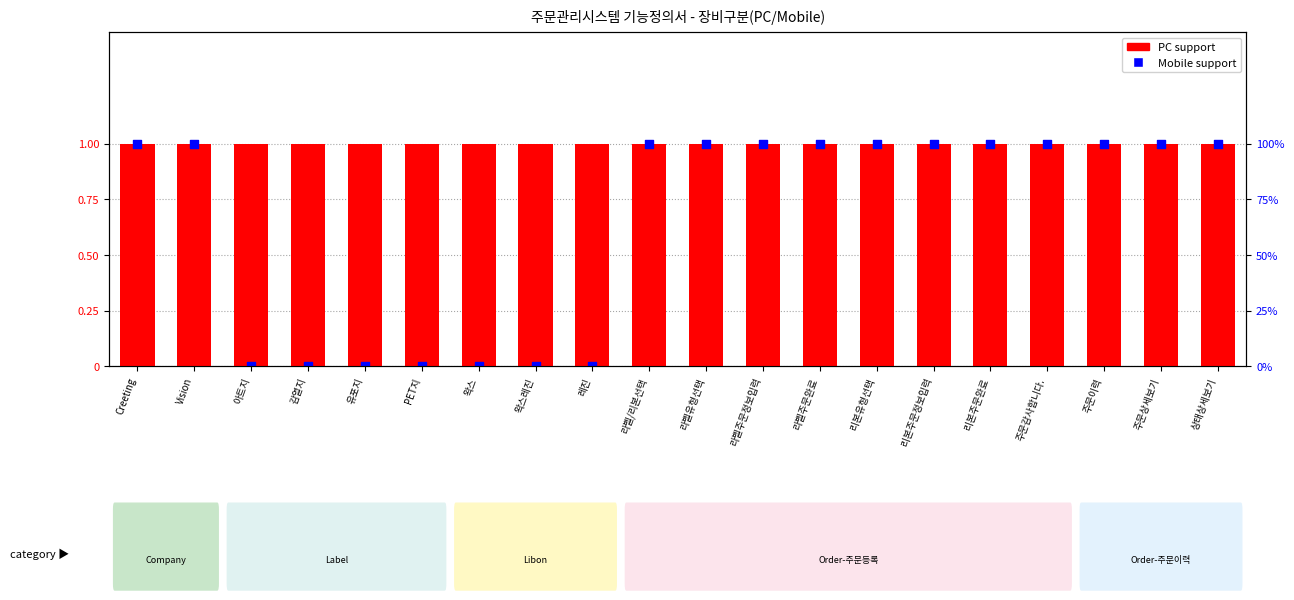

What is the total value across all series at 주문감사합니다.?

2